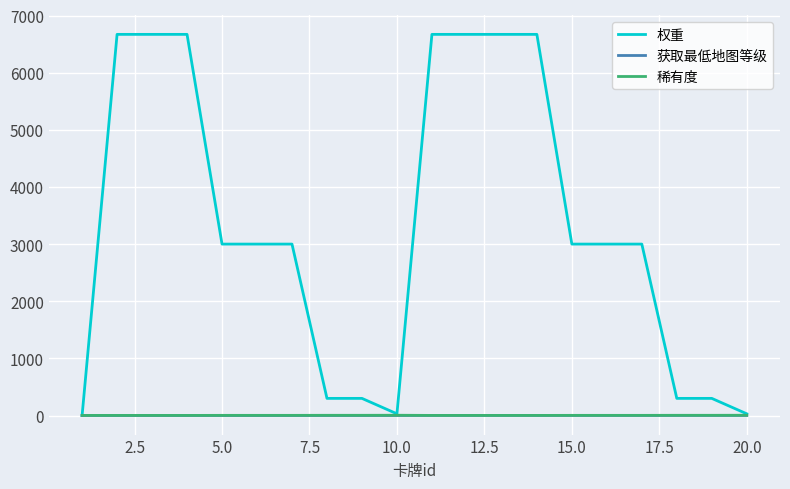

Which series has the widest spread of values?

权重